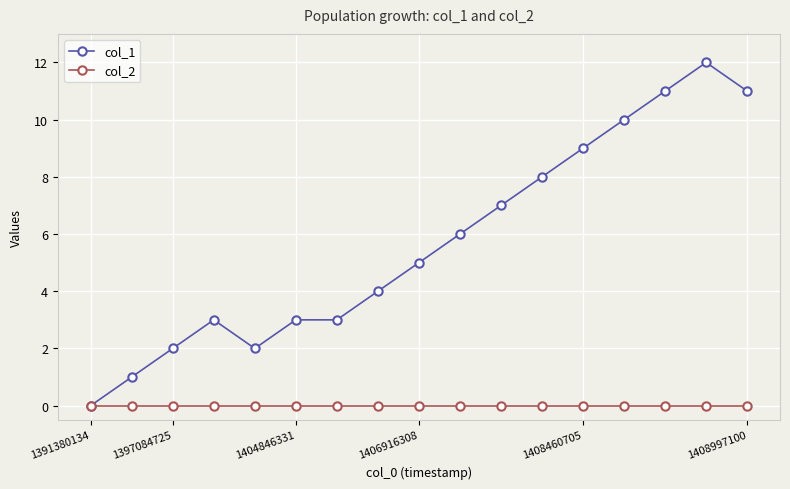

How many distinct data groups are displayed?

2